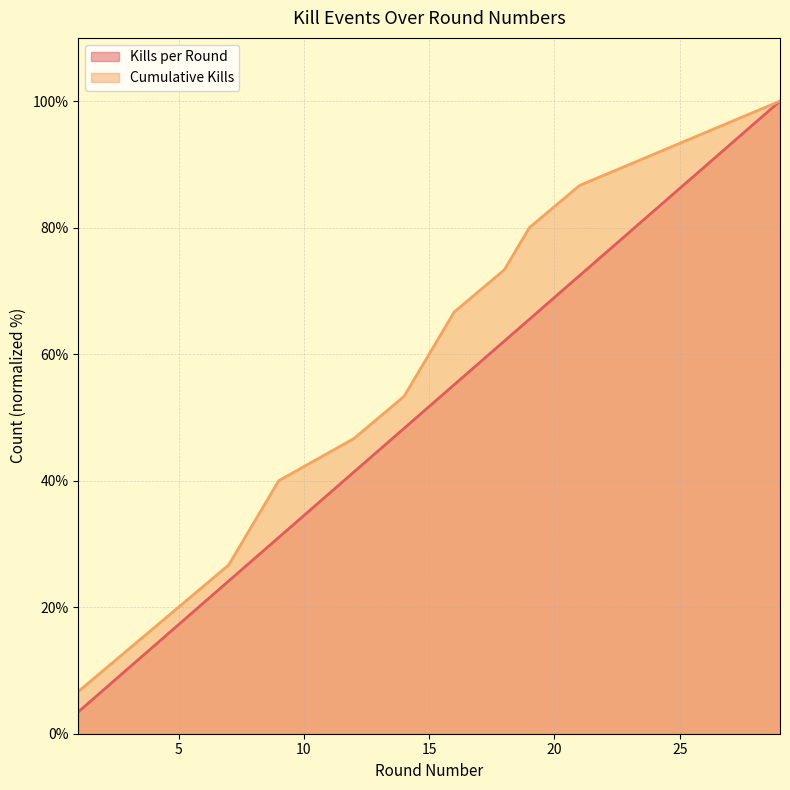

Where is Cumulative Kills nearest to the value 53?

14